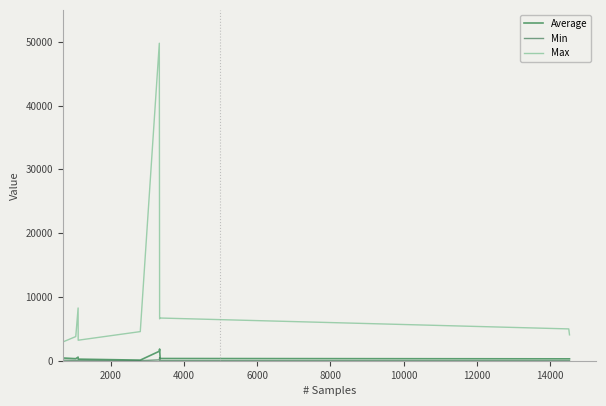

Which series has the widest spread of values?

Max